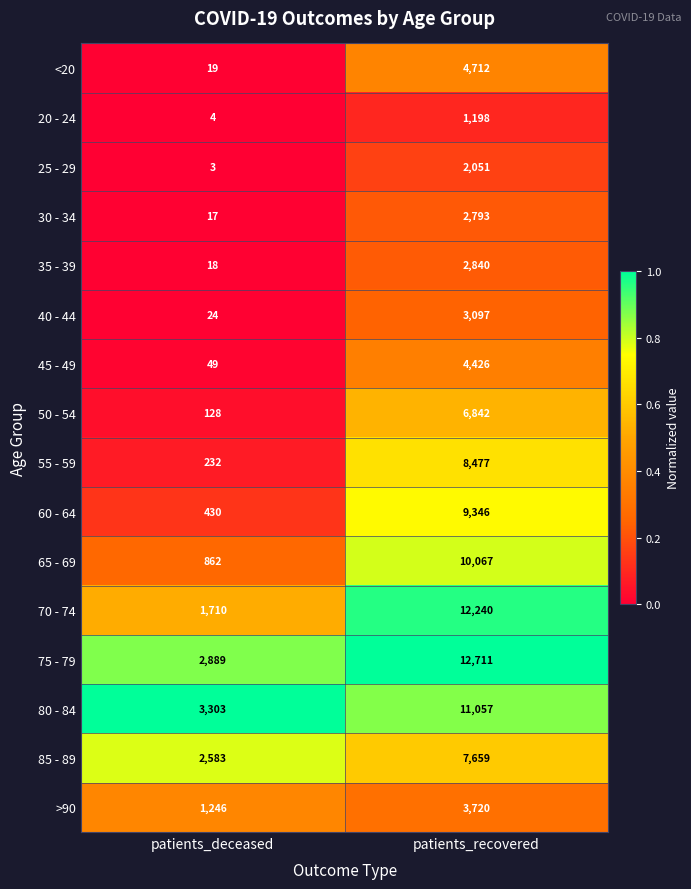

What is the sum of all 35 - 39 values?

2858